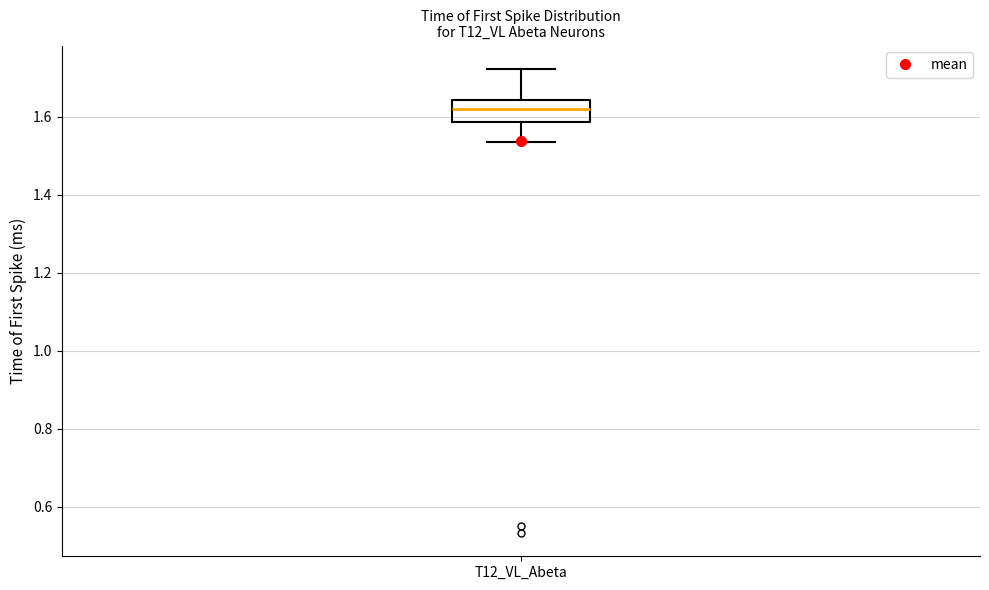

Read this box plot against the y-axis: the position of the median line, the range covered by the box, and the ends of both whiskers. The values are not printed on the chart, so give them approximately, as read against the axis.

median 1.62, box 1.58 to 1.64, whiskers 1.54 to 1.72